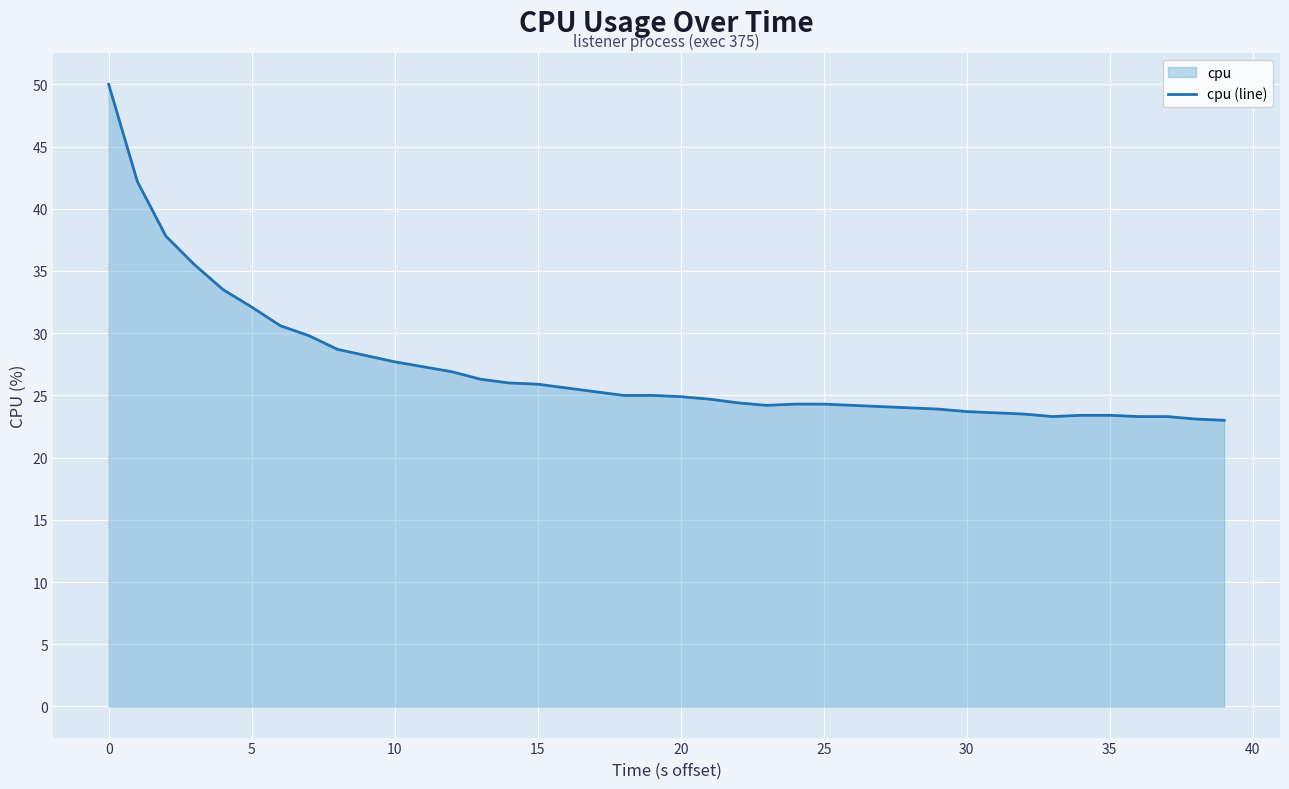

Is it true that the value at 27 is 24.1?

True